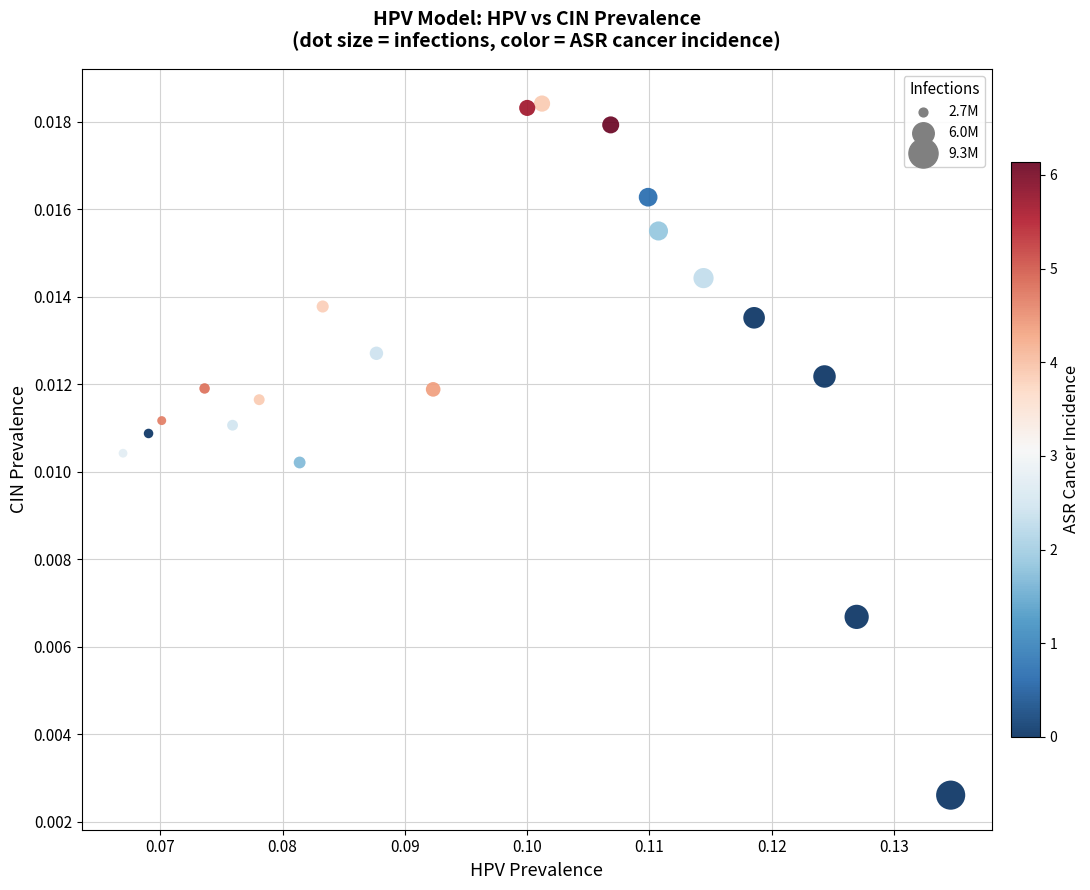

Count the number of points in this scatter plot.

20